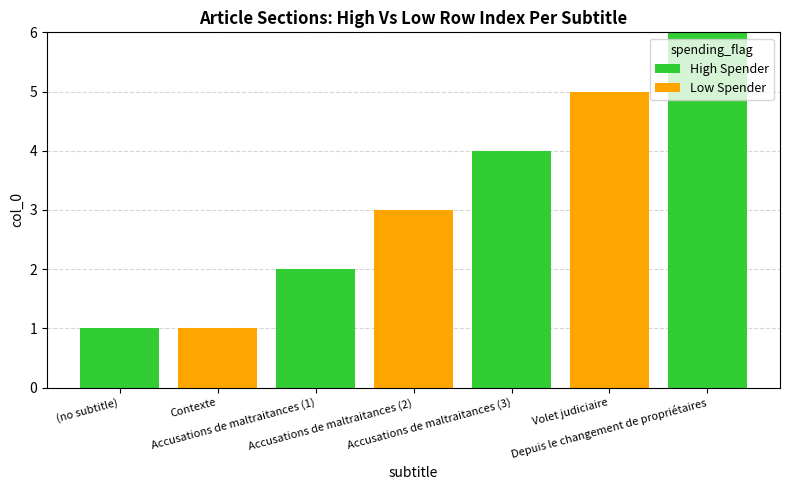

What is the sum of all High Spender values?

13